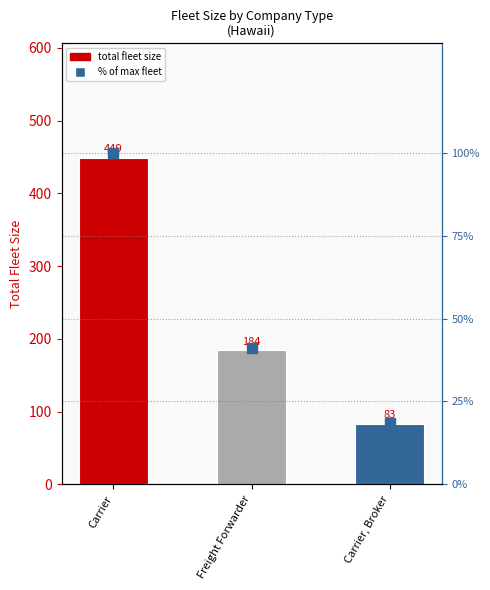

What position from the right is Freight Forwarder?

2